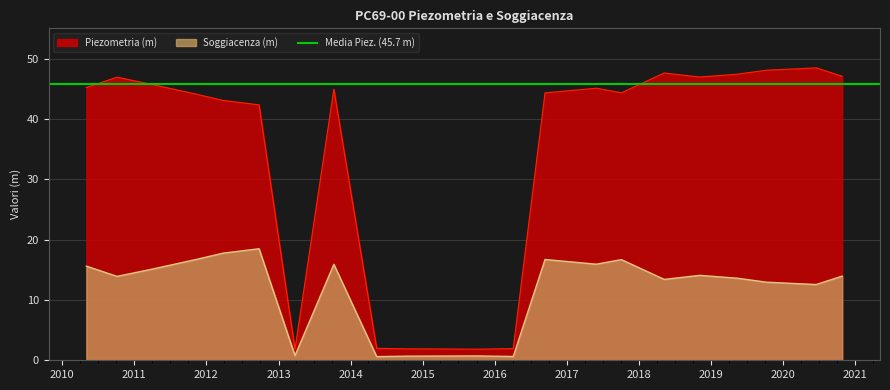

In Soggiacenza (m), how many points are higher than both neighbors (excluding endpoints)?

6